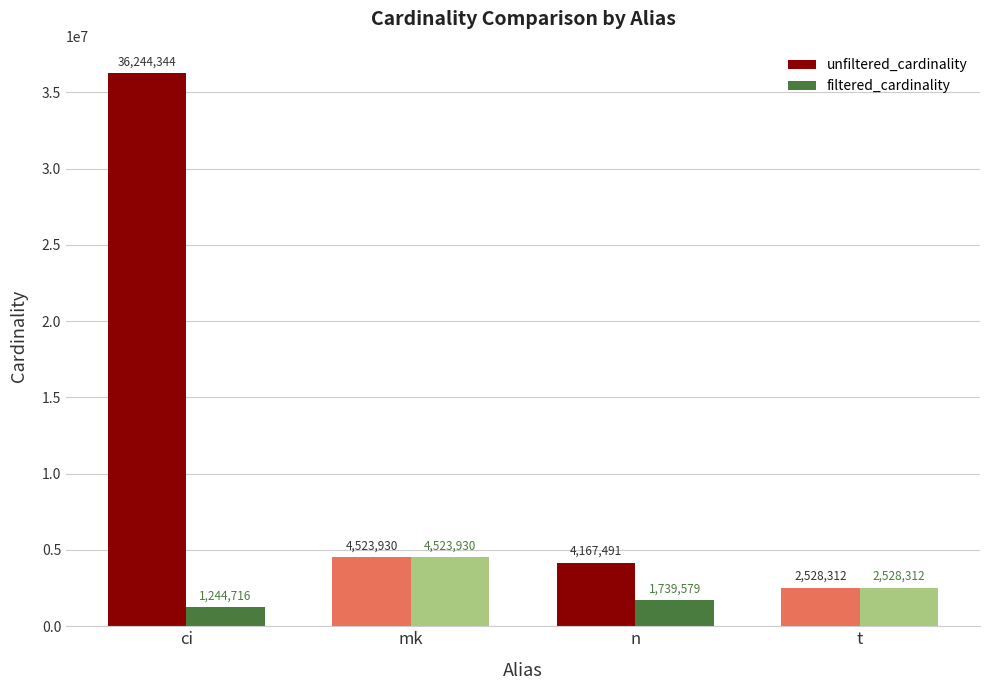

What is the sum of the unfiltered_cardinality values at n and mk?

8691421